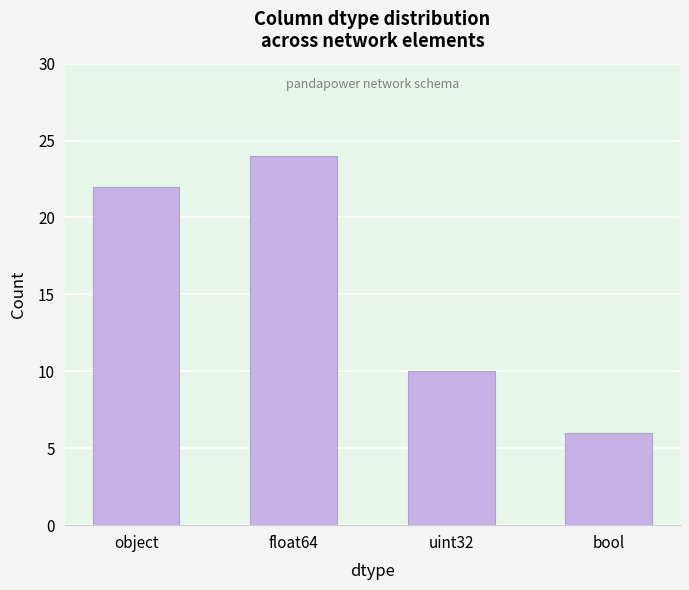

Between float64 and object, which is larger?

float64